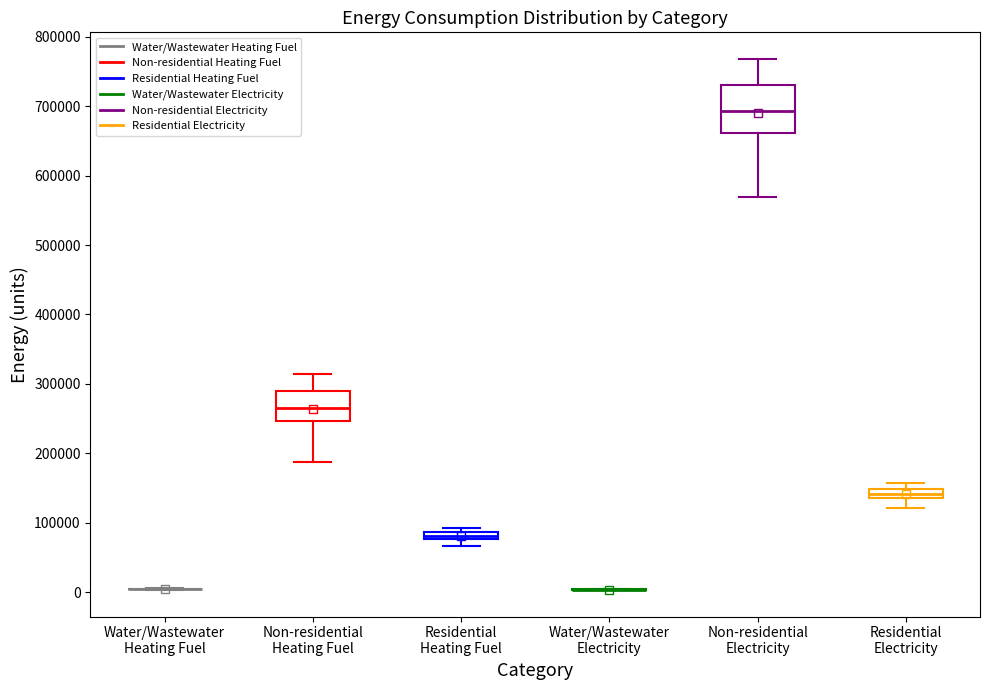

Comparing the boxes themselves (not the whiskers), which one is the tallest?

Non-residential Electricity